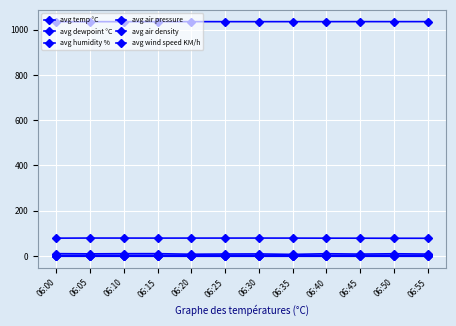

What is the average value of the avg temp °C series?

1.7